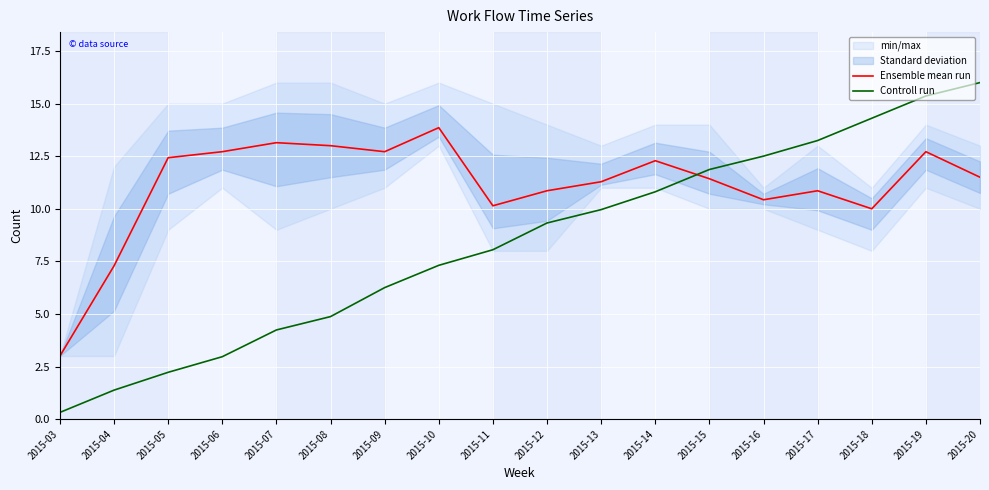

What is the highest value of the Ensemble mean run series?

13.9